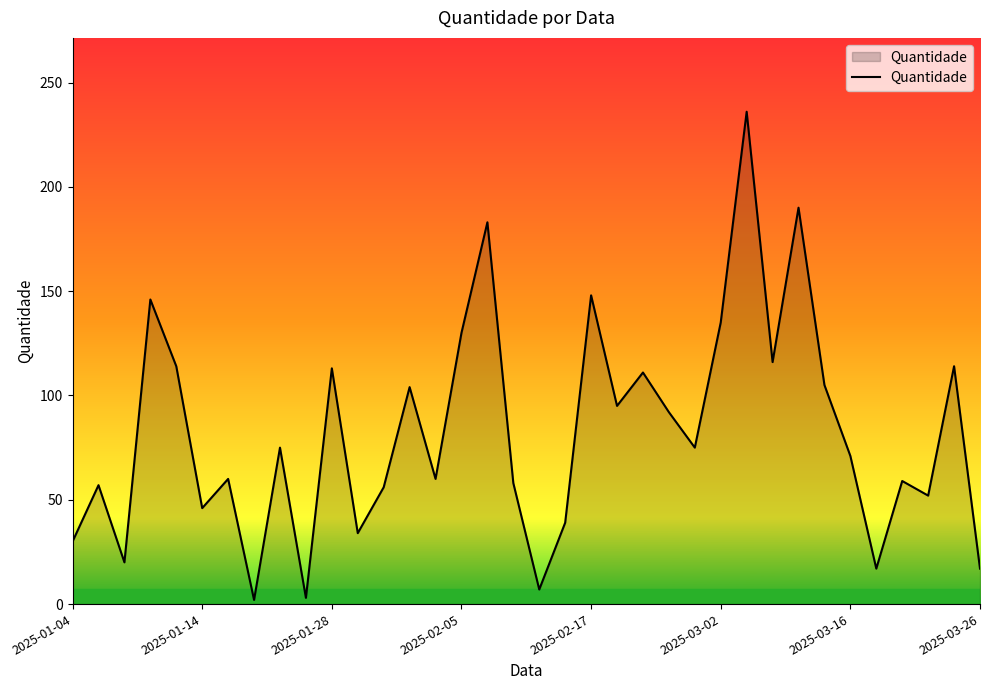

What is the difference between the maximum and minimum values?

234